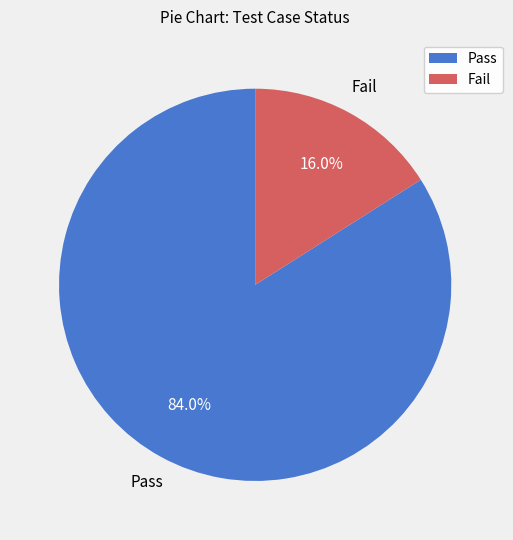

Between Fail and Pass, which is larger?

Pass